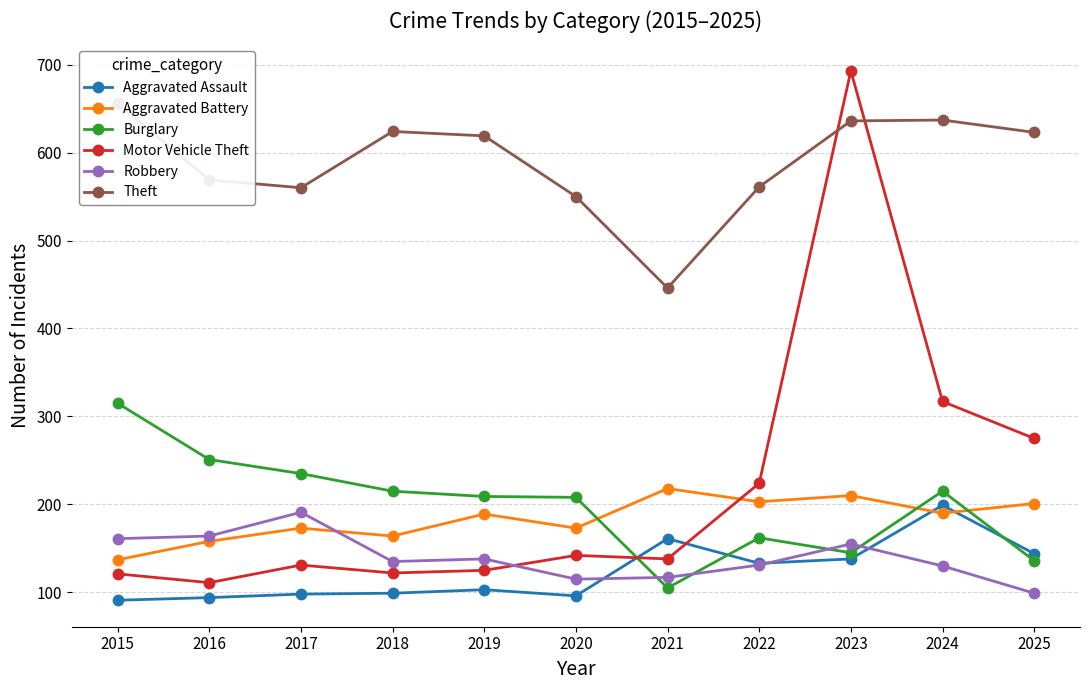

Where is Theft nearest to the value 551?

2020